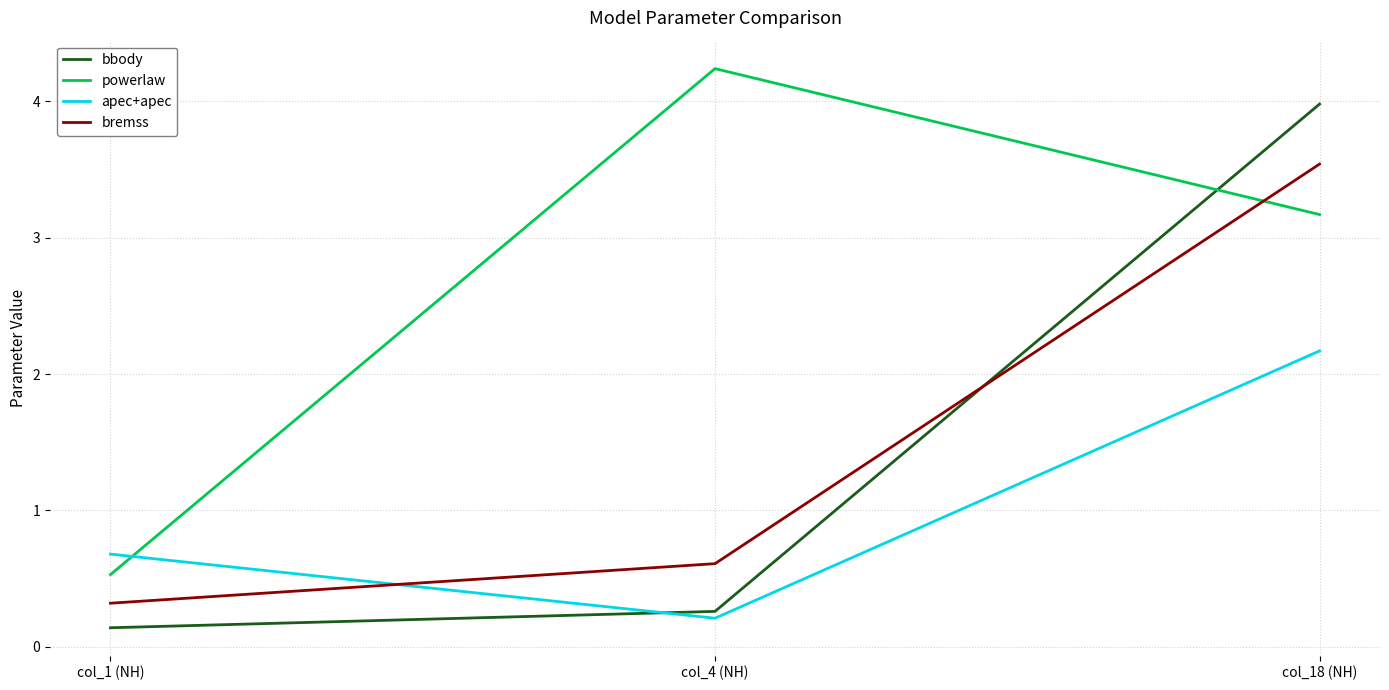

Does the chart have visible grid lines?

Yes